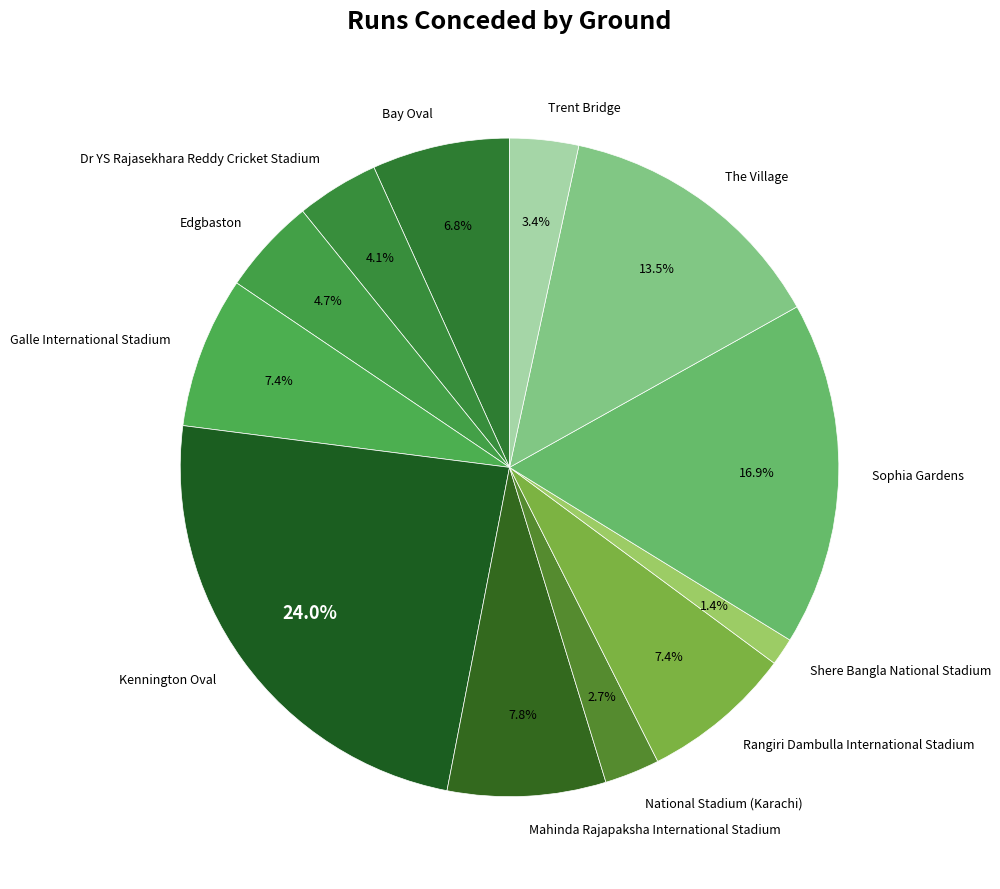

How much of the chart is everything except Dr YS Rajasekhara Reddy Cricket Stadium?

95.9%